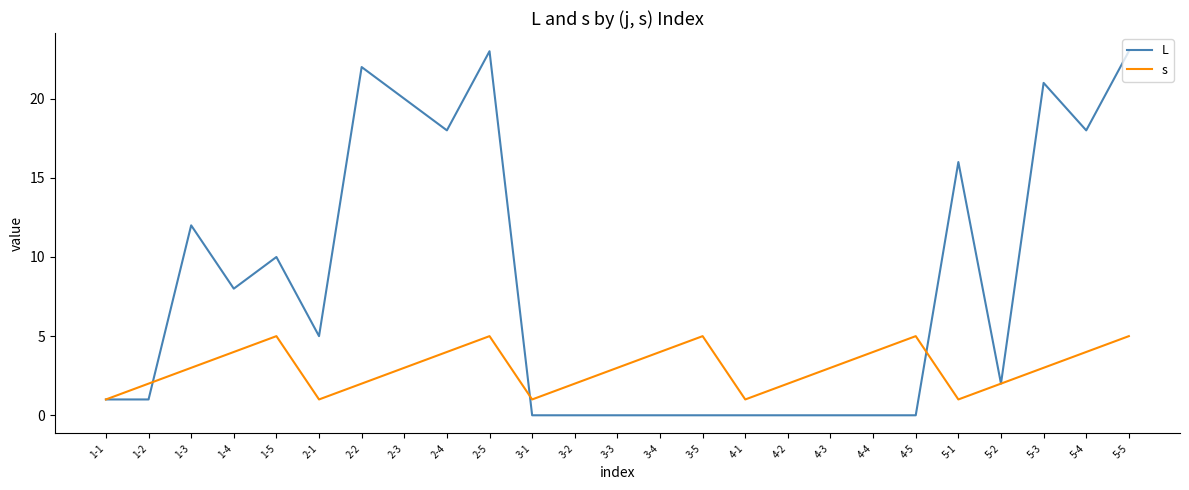

True or false: L has a value of 0 at 3-1.

True